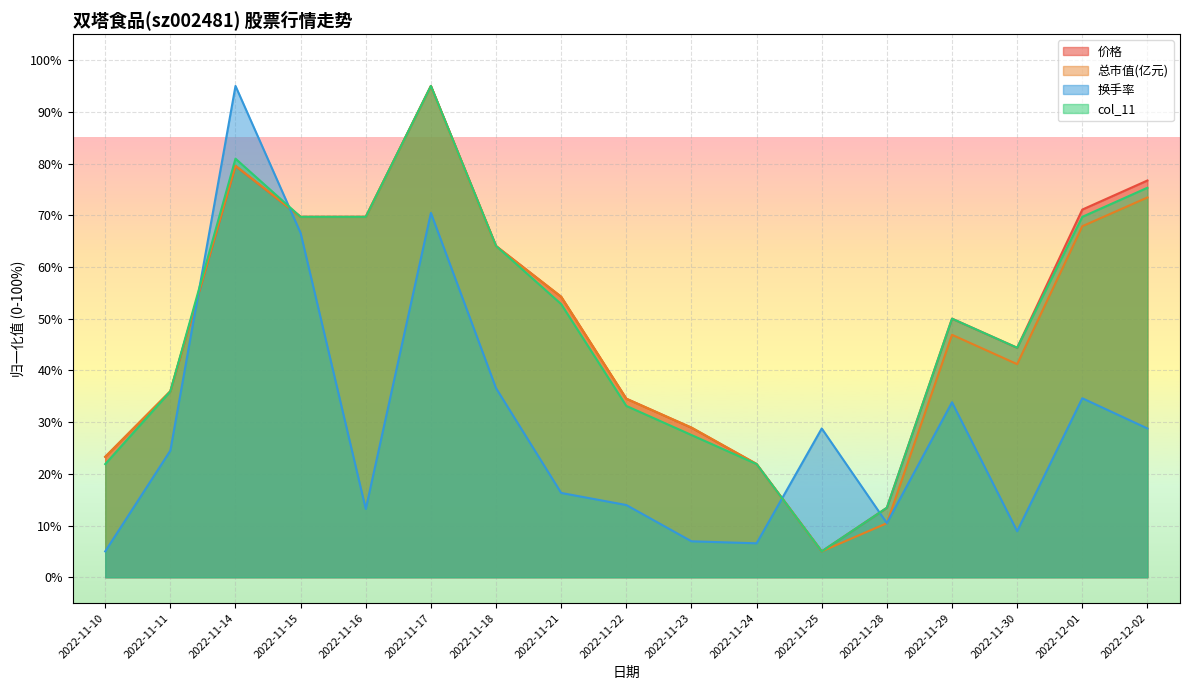

What is the sum of the col_11 values at 2022-11-22 and 2022-11-15?

102.8